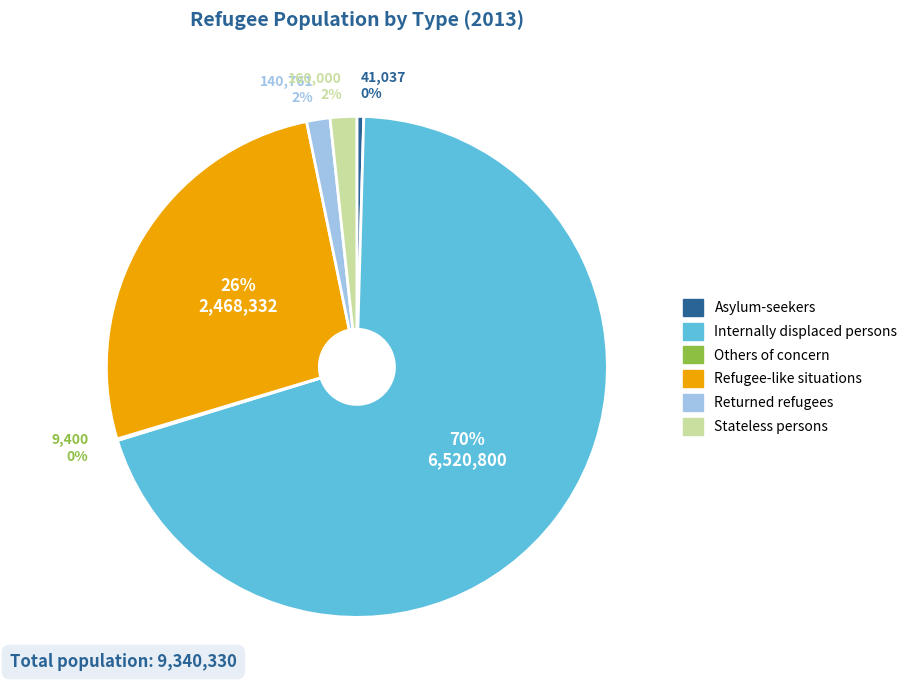

Is it true that Asylum-seekers is 0% of the pie?

True